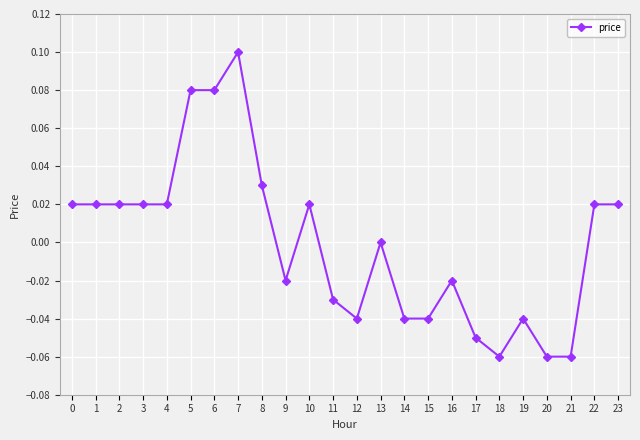

Which label corresponds to the largest value in the chart?

7